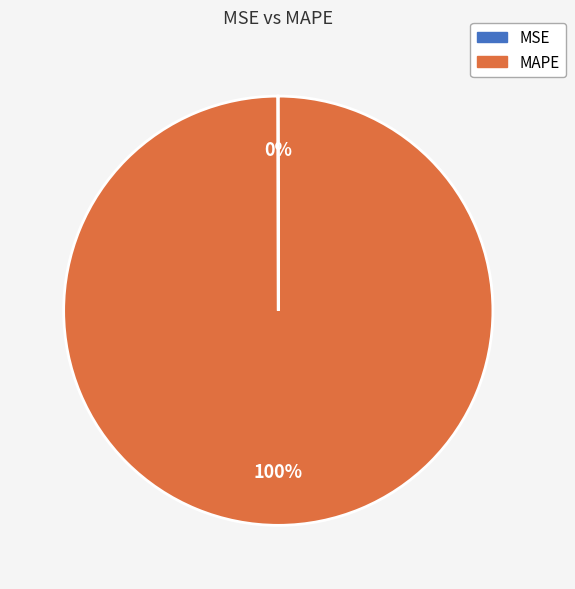

Which slice represents more than half of the pie?

MAPE